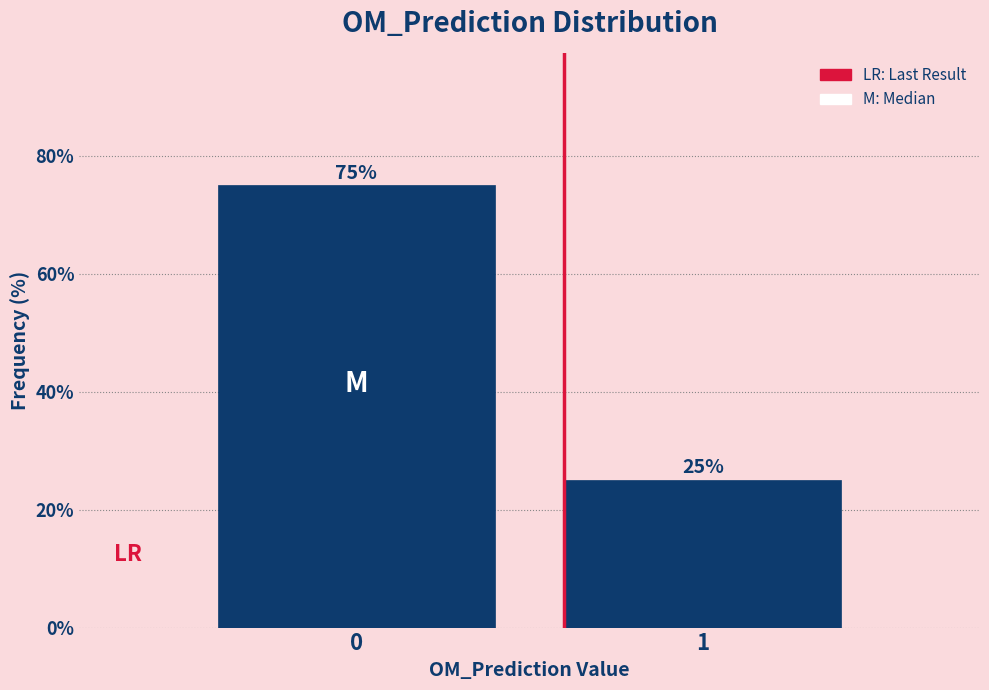

Reading left to right, list all the values displayed in this chart.

75	25